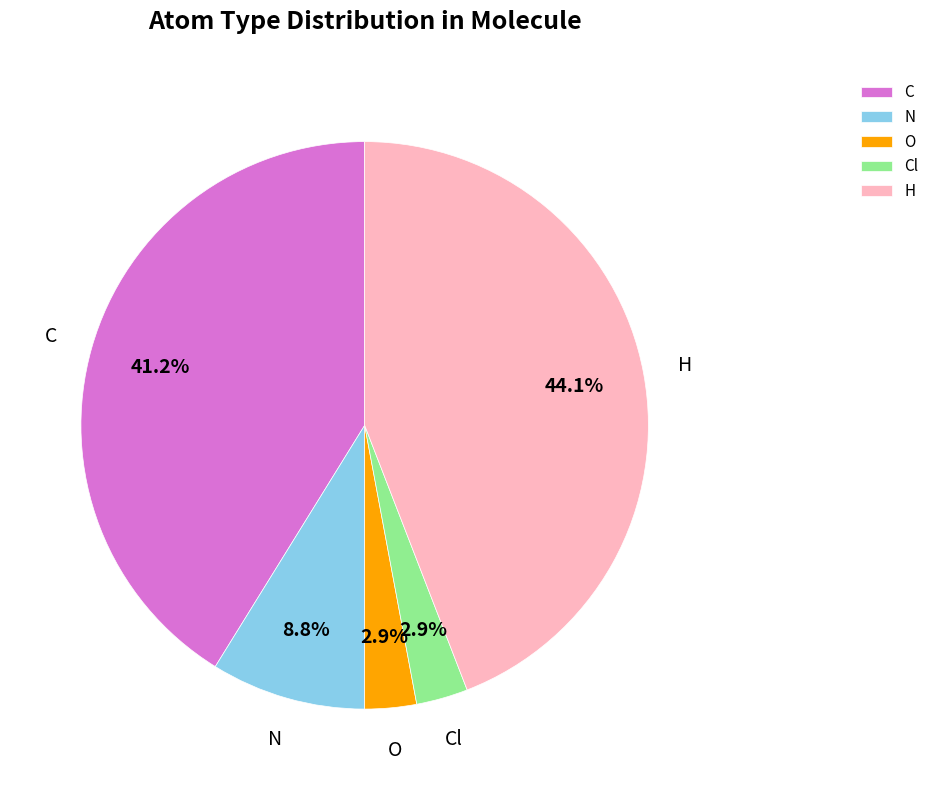

Does N account for over 50% of the chart?

No